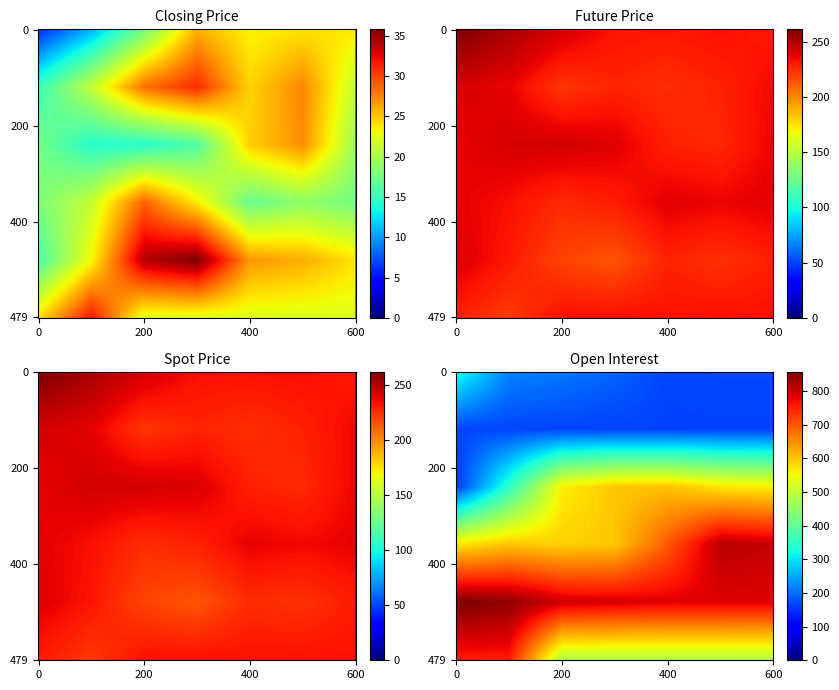

Reading left to right, extract all data points from this chart.

Closing Price: 0=6.0	1=10.7	2=17.5	3=25.8	4=23.2	5=23.9	6=23.8	7=15.0	8=20.9	9=28.3	10=31.0	11=24.5	12=27.5	13=21.0	14=17.6	15=14.2	16=14.3	17=16.0	18=24.8	19=27.2	20=19.3	21=18.0	22=21.1	23=28.9	24=23.6	25=17.0	26=18.8	27=17.6	28=15.7	29=23.0	30=34.1	31=35.9	32=26.9	33=26.0	34=23.9	35=24.1	36=31.8
Future Price: 0=261.6	1=251.5	2=241.8	3=232.3	4=231.5	5=233.5	6=230.4	7=241.6	8=237.6	9=222.6	10=228.2	11=225.4	12=228.7	13=235.4	14=237.6	15=241.5	16=242.5	17=239.2	18=228.9	19=227.1	20=236.7	21=238.0	22=233.6	23=226.1	24=230.2	25=239.0	26=236.6	27=238.9	28=240.8	29=231.0	30=218.9	31=214.3	32=228.3	33=224.2	34=229.6	35=228.8	36=221.0
Spot Price: 0=261.5	1=251.9	2=242.4	3=233.5	4=233.2	5=234.1	6=230.4	7=242.2	8=238.3	9=223.0	10=228.1	11=225.1	12=229.0	13=235.8	14=237.6	15=242.2	16=242.4	17=240.2	18=228.9	19=226.7	20=236.1	21=238.5	22=233.4	23=225.2	24=228.6	25=237.5	26=235.3	27=237.5	28=239.5	29=232.1	30=218.6	31=214.2	32=225.3	33=223.8	34=230.4	35=230.4	36=221.9
Open Interest: 0=331.0	1=219.0	2=210.0	3=192.0	4=165.0	5=168.0	6=168.0	7=166.0	8=167.0	9=165.0	10=164.0	11=163.0	12=163.0	13=163.0	14=155.0	15=347.0	16=560.0	17=599.0	18=602.0	19=570.0	20=561.0	21=571.0	22=600.0	23=590.0	24=599.0	25=698.0	26=813.0	27=802.0	28=857.0	29=843.0	30=796.0	31=789.0	32=784.0	33=784.0	34=783.0	35=754.0	36=752.0